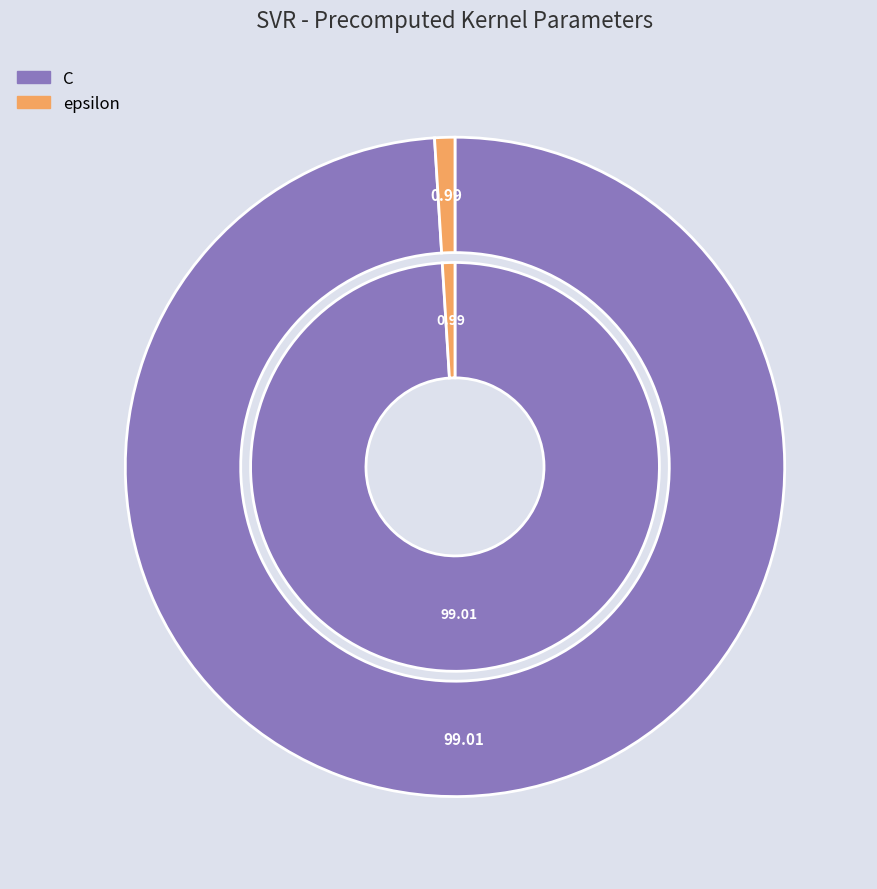

The C slice represents 89% of the pie. True or false?

False